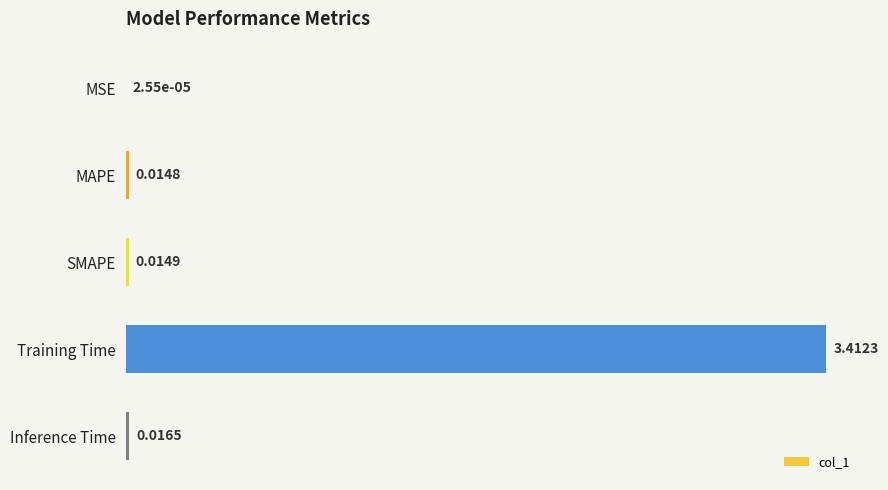

At which label is the value closest to 1?

Inference Time